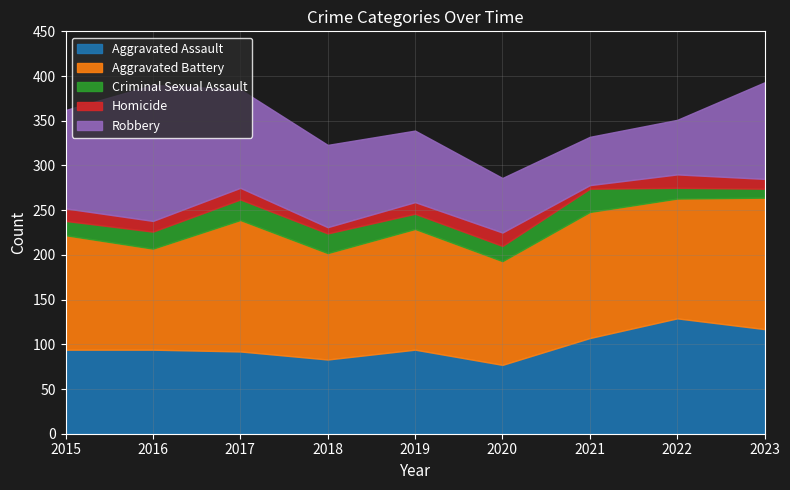

What is the value of the Aggravated Assault point at the 7th from the left?

107